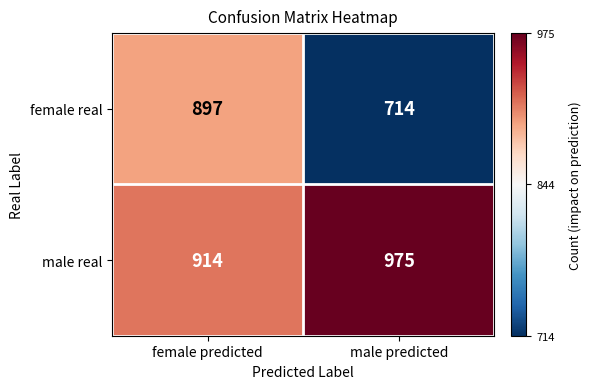

At which category is the sum across all series the highest?

female predicted